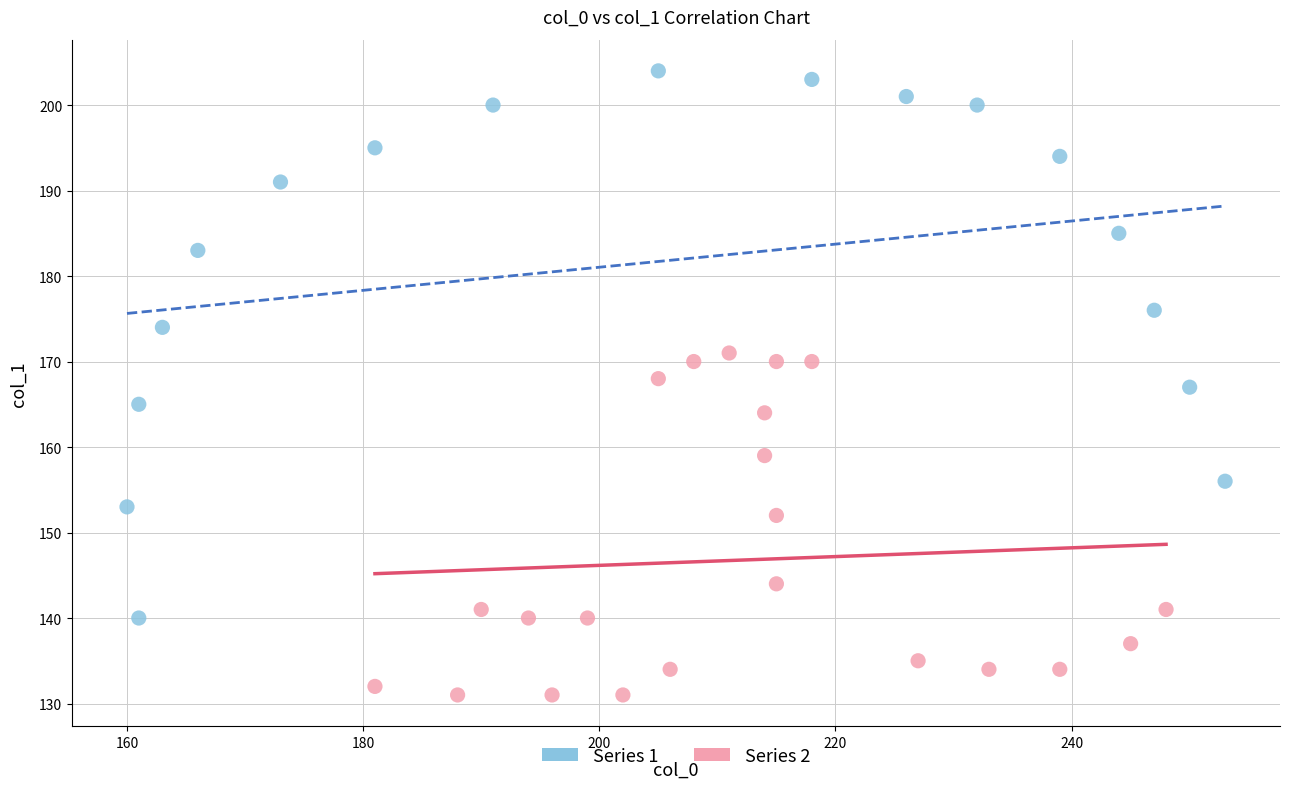

Which series reaches the minimum Y coordinate?

Series 2